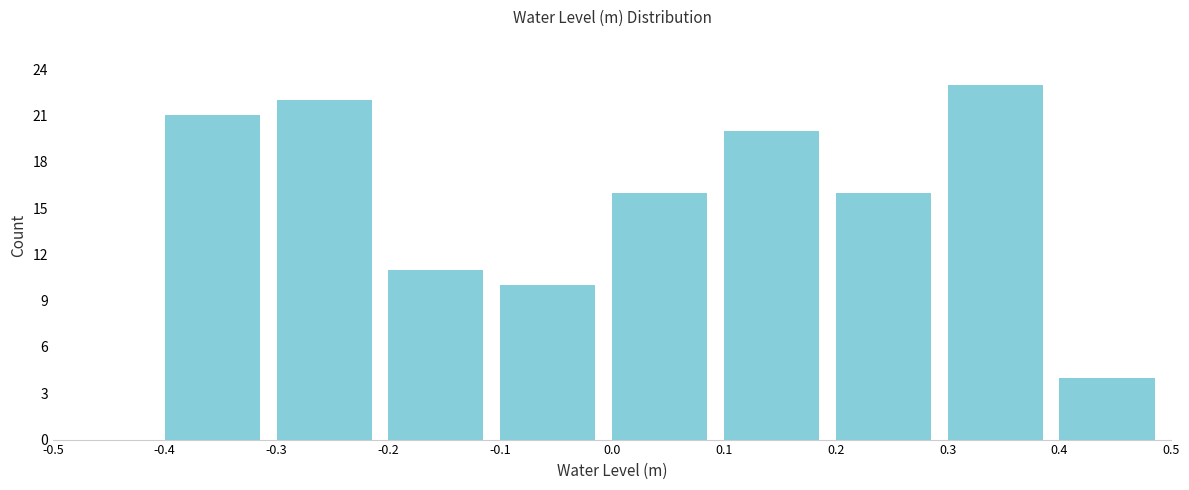

Over which range of the x-axis is the bar tallest?

0.3 to 0.4